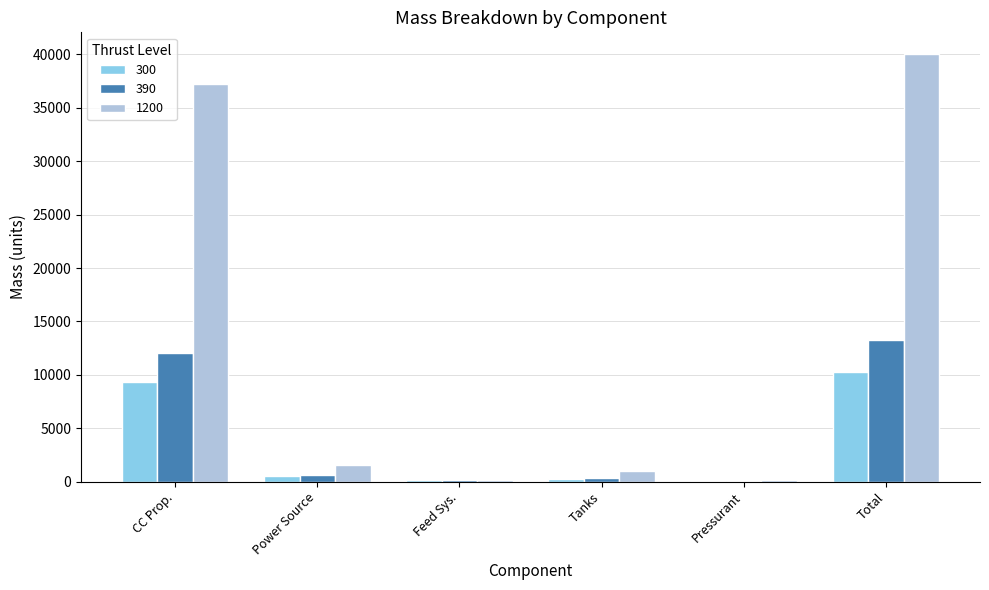

Are the bars grouped side by side (vs. stacked)?

Yes